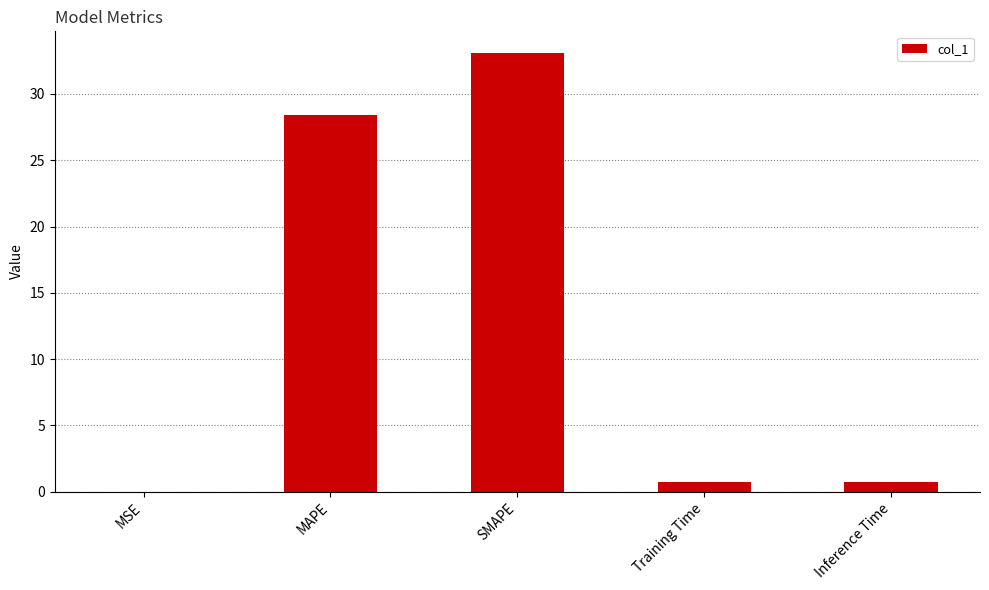

Is it true that the value at MAPE is 28.4?

True